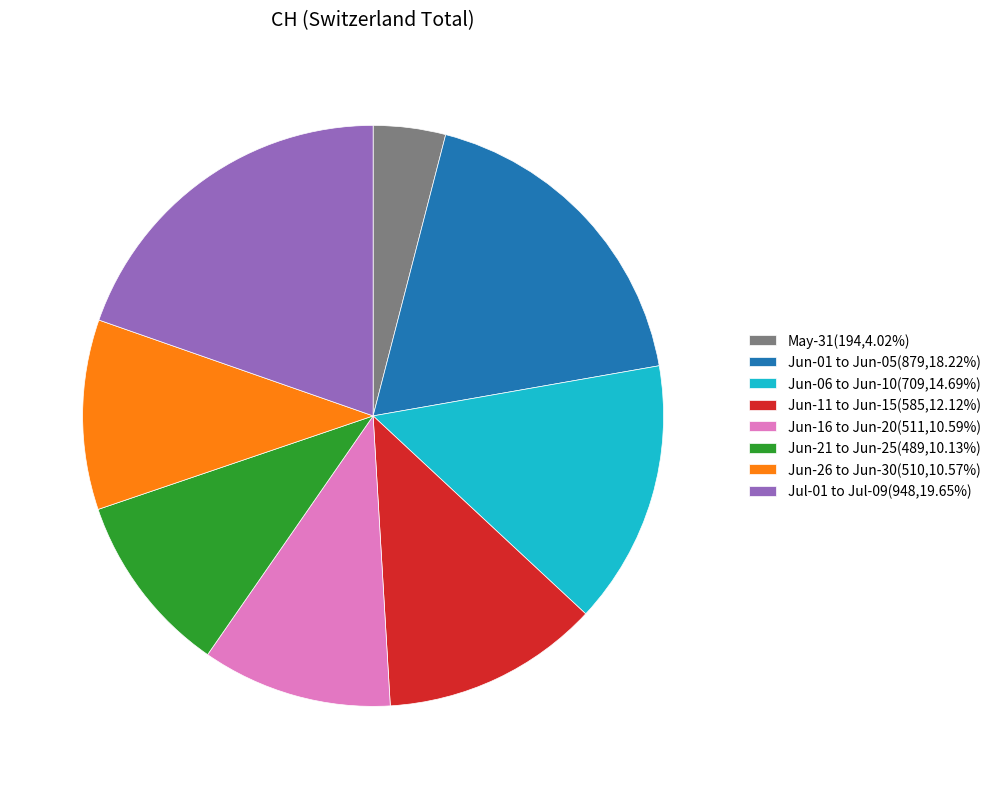

Is the sum of Jun-01 to Jun-05(879,18.22%) and Jun-11 to Jun-15(585,12.12%) greater than half?

No